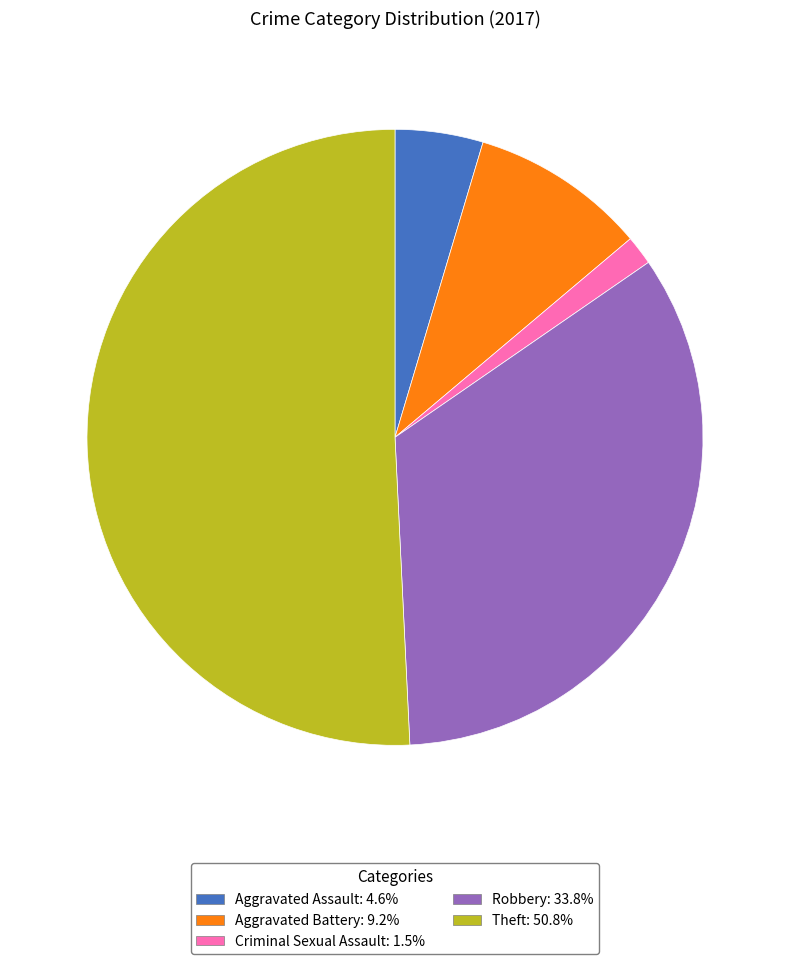

How many slices are in this pie chart?

5